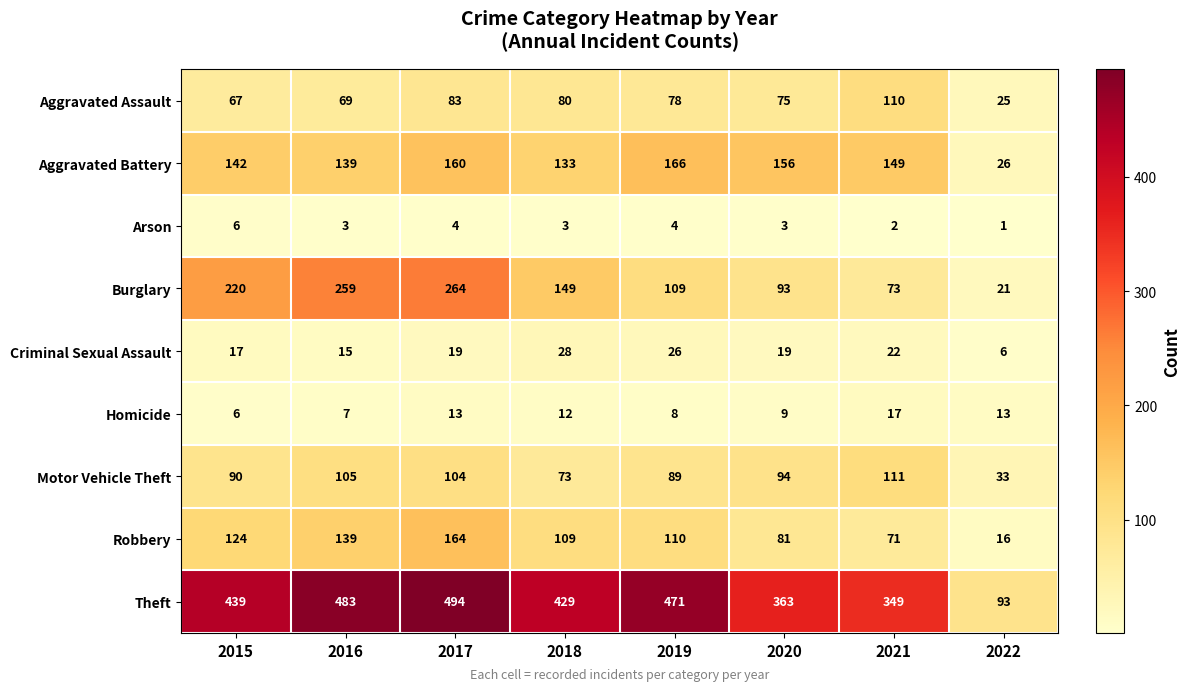

What value does the Homicide series have at 2018, to the nearest 5?

10